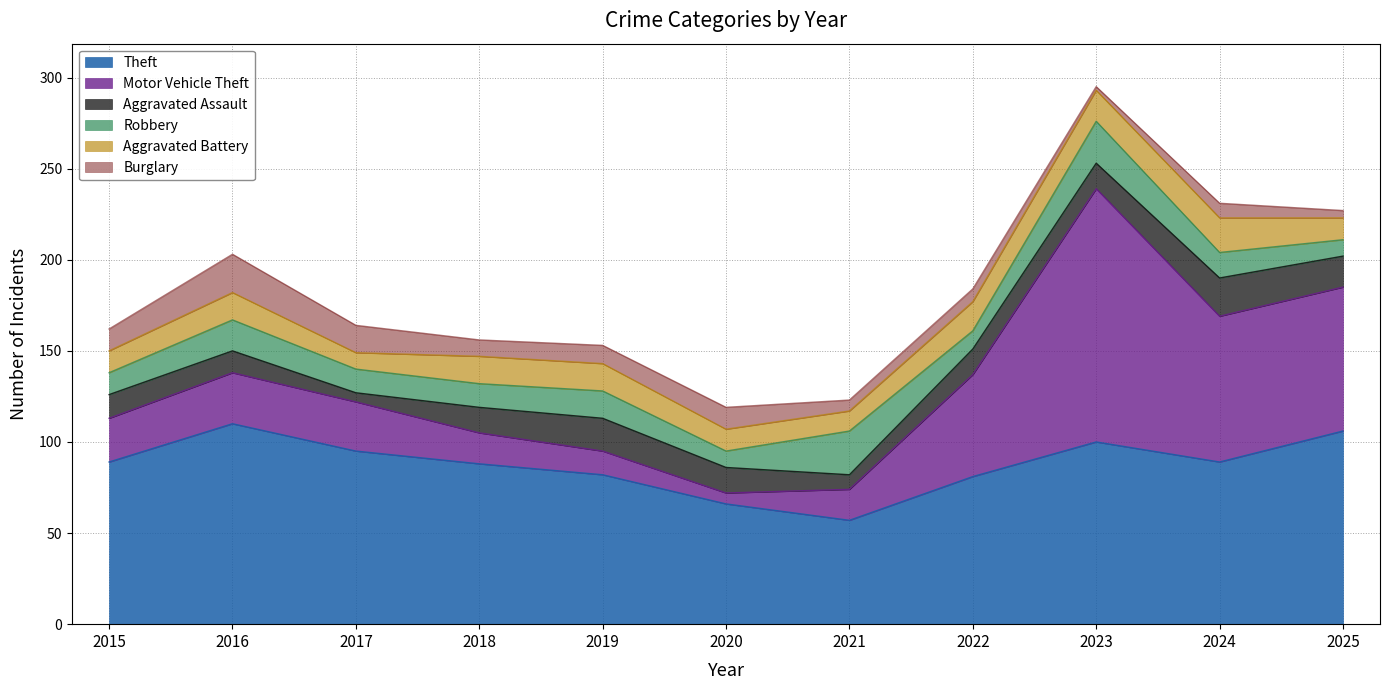

How many series are shown in this chart?

6